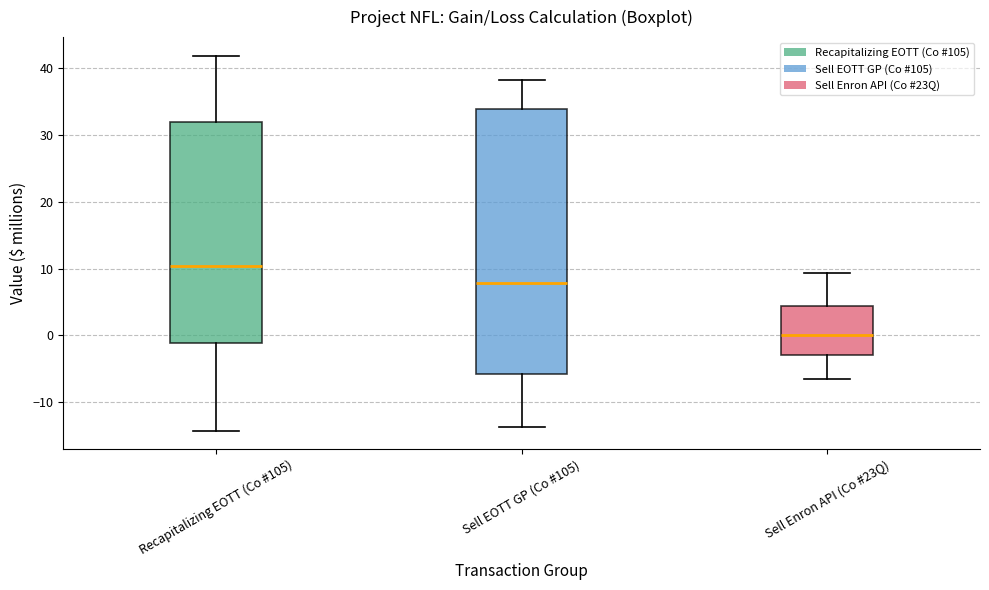

Which box's median line is the highest?

Recapitalizing EOTT (Co #105)